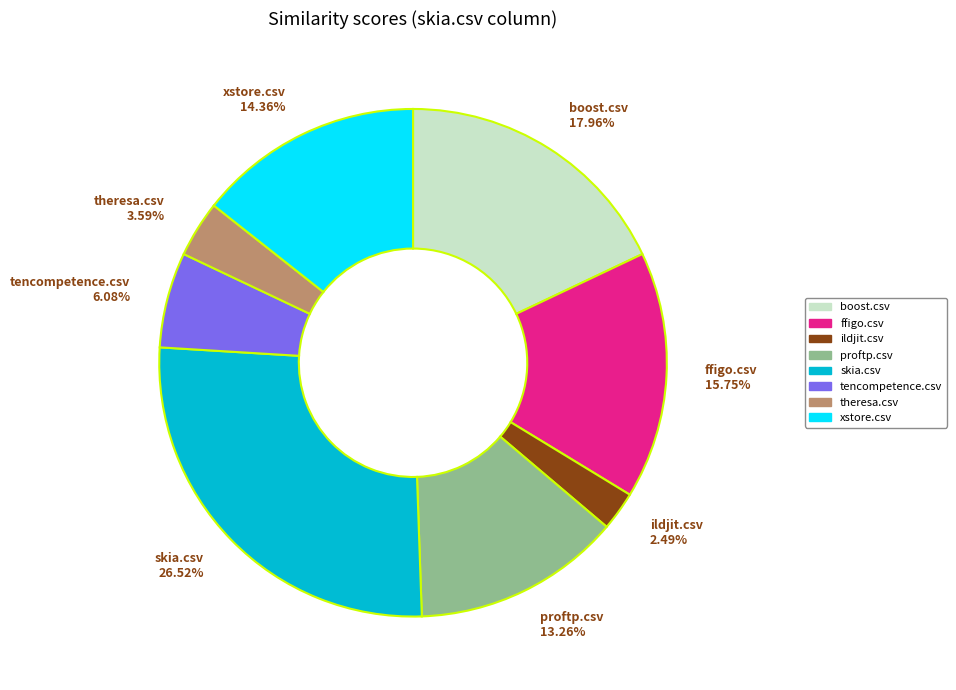

To the nearest percent, what is the average slice percentage?

12%